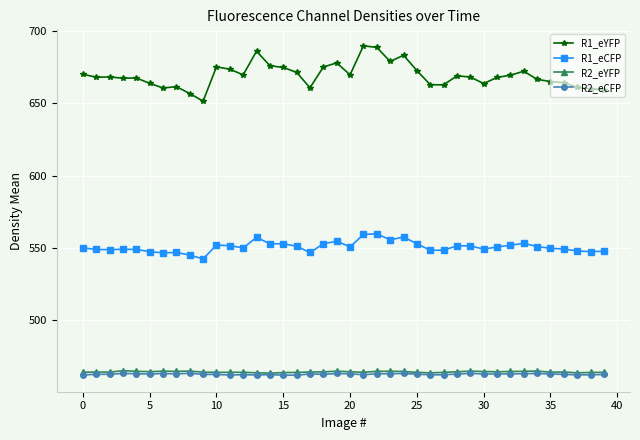

At how many categories does at least one series exceed 617?

40